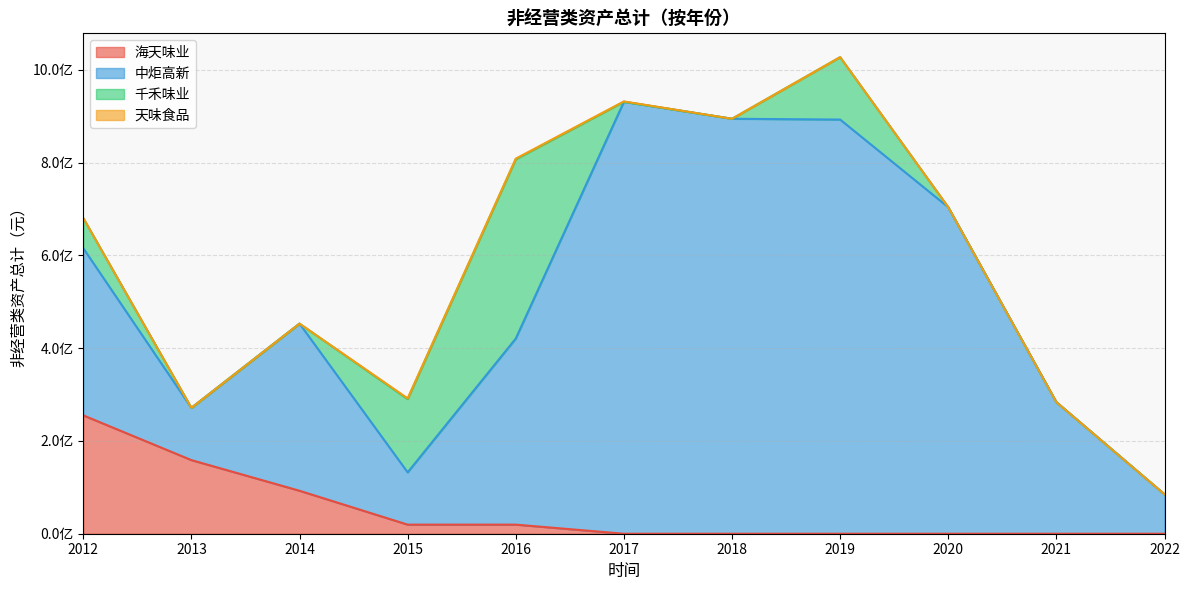

Between which two adjacent categories do 中炬高新 and 海天味业 first intersect?

2012 and 2013